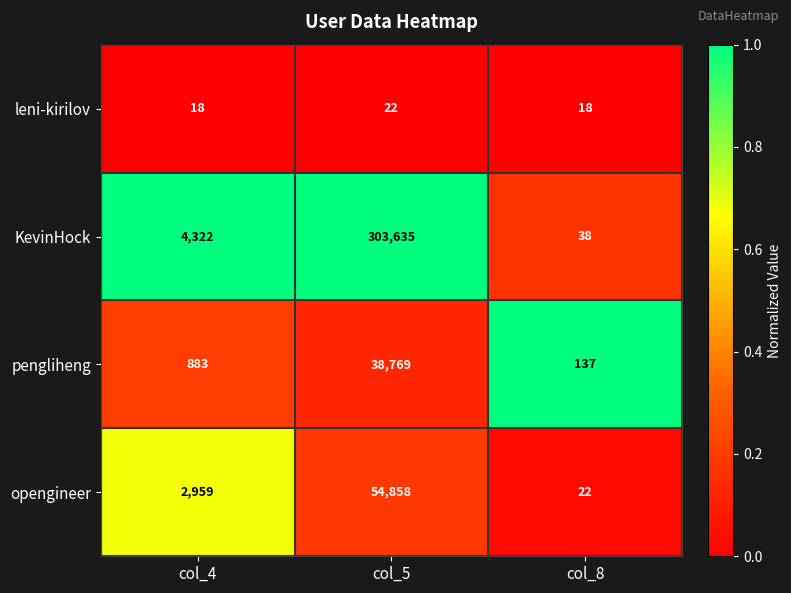

Which series has the largest total across all categories?

KevinHock